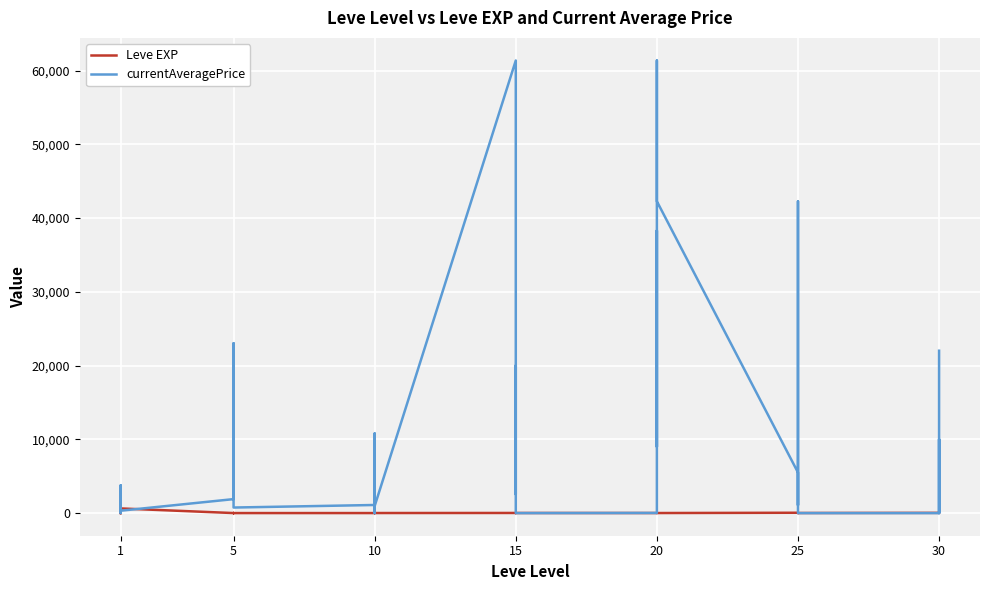

Which label corresponds to the smallest value in the chart?

1